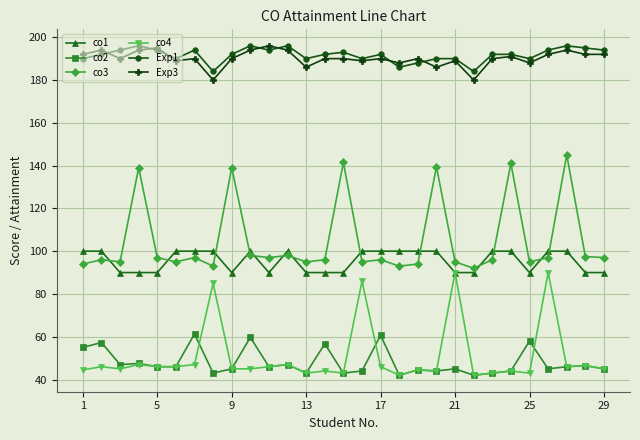

True or false: Exp1 and co1 intersect in this chart.

False